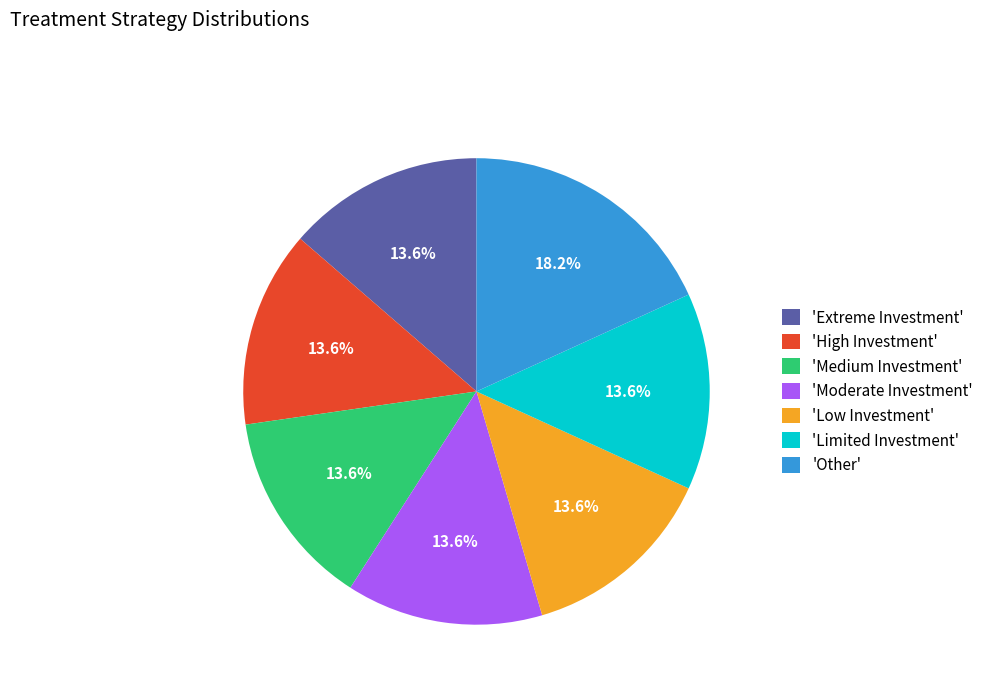

Does 'Limited Investment' account for over 50% of the chart?

No